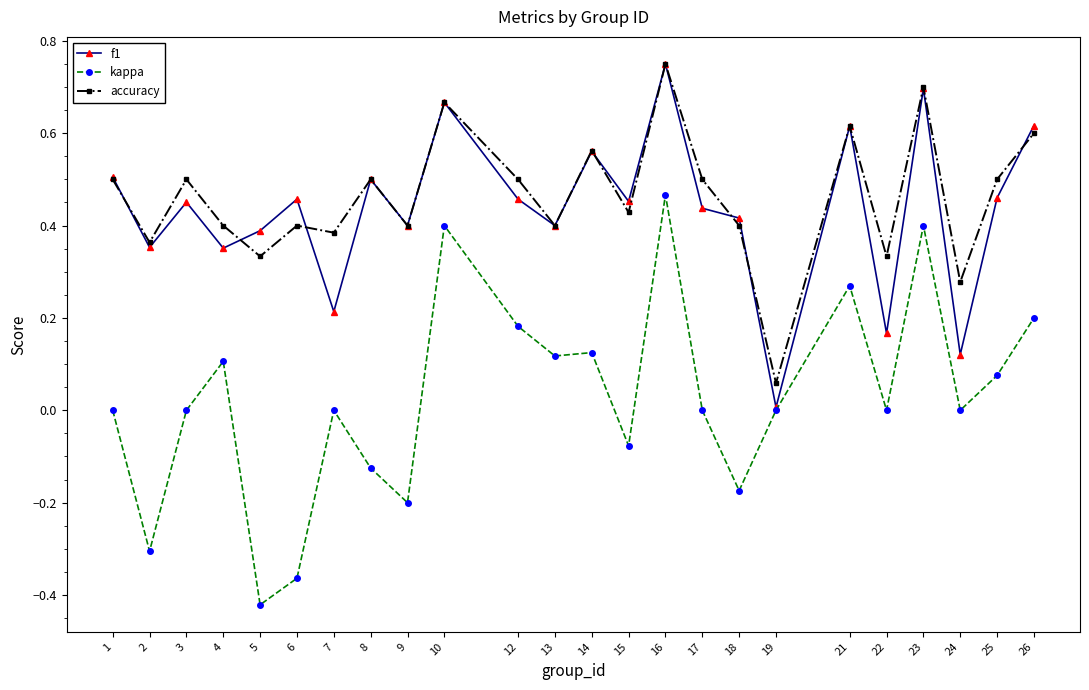

The value of kappa at 14 is 0.1. True or false?

True